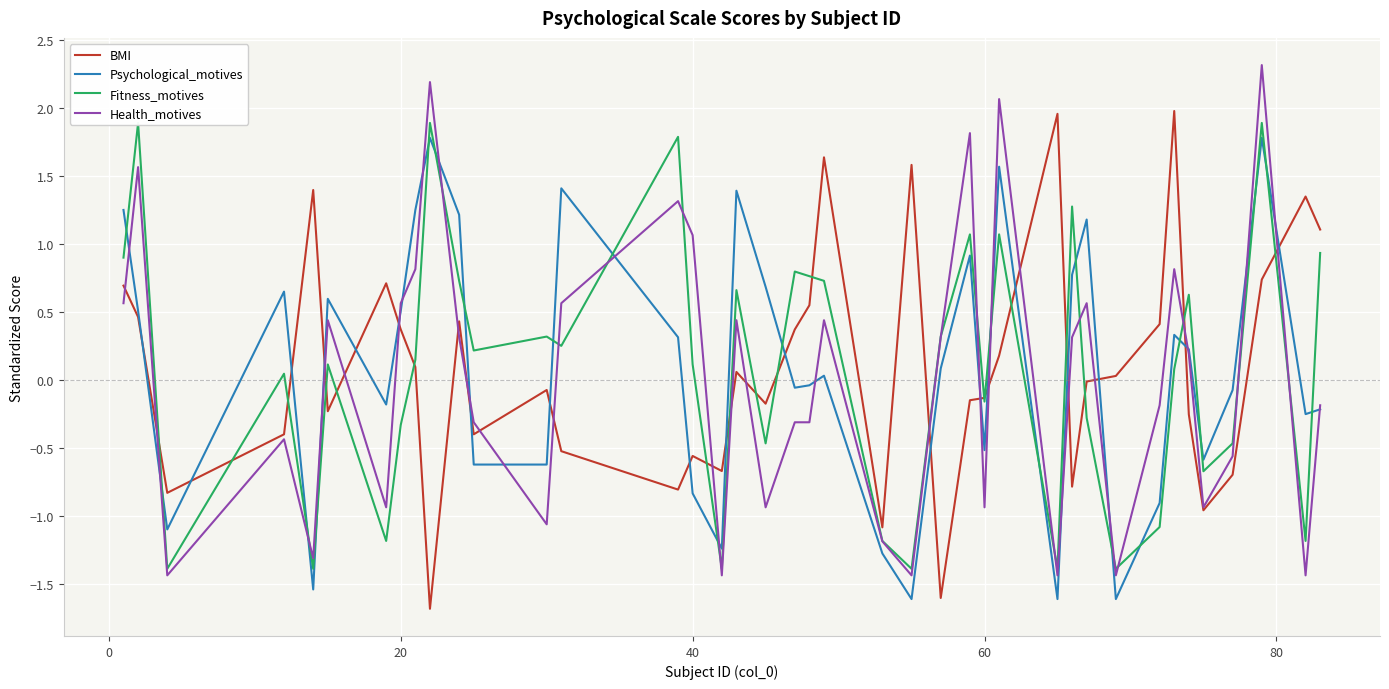

How many negative values does the BMI series have?

20